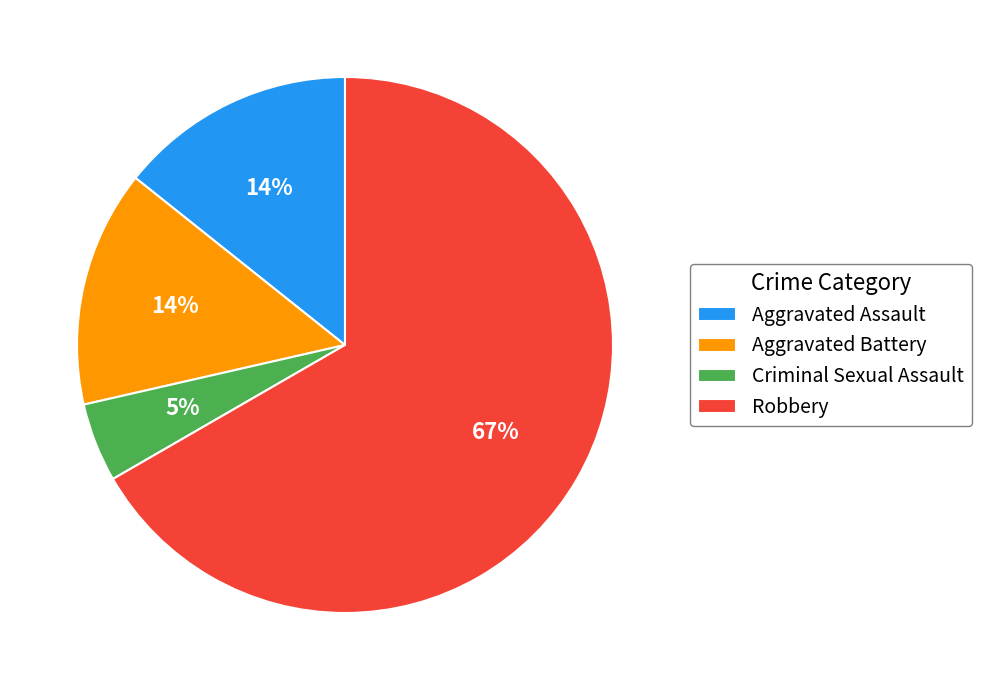

Which slice is the smallest?

Criminal Sexual Assault